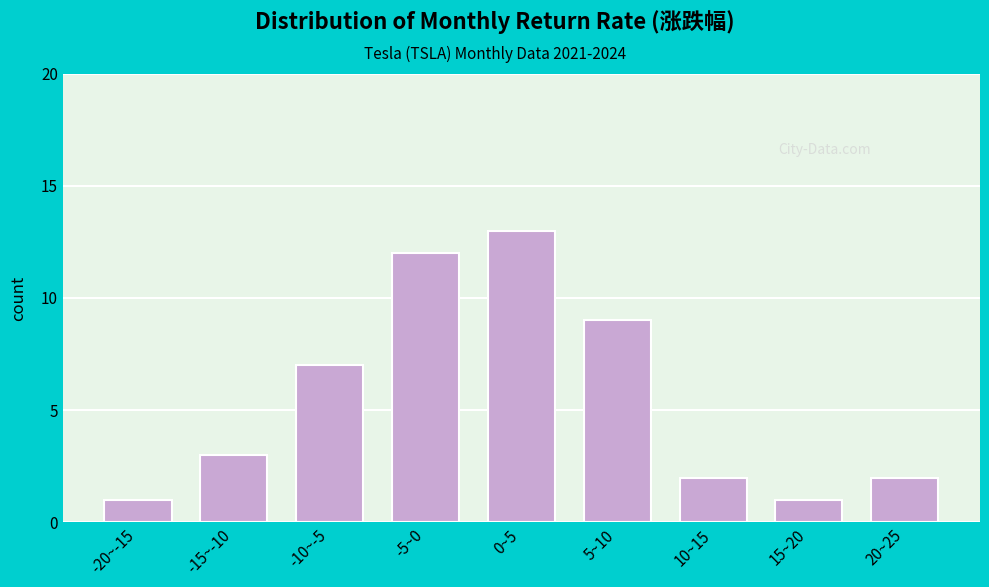

Reading left to right, what are all the values shown in this chart?

-20~-15=1	-15~-10=3	-10~-5=7	-5~0=12	0~5=13	5~10=9	10~15=2	15~20=1	20~25=2